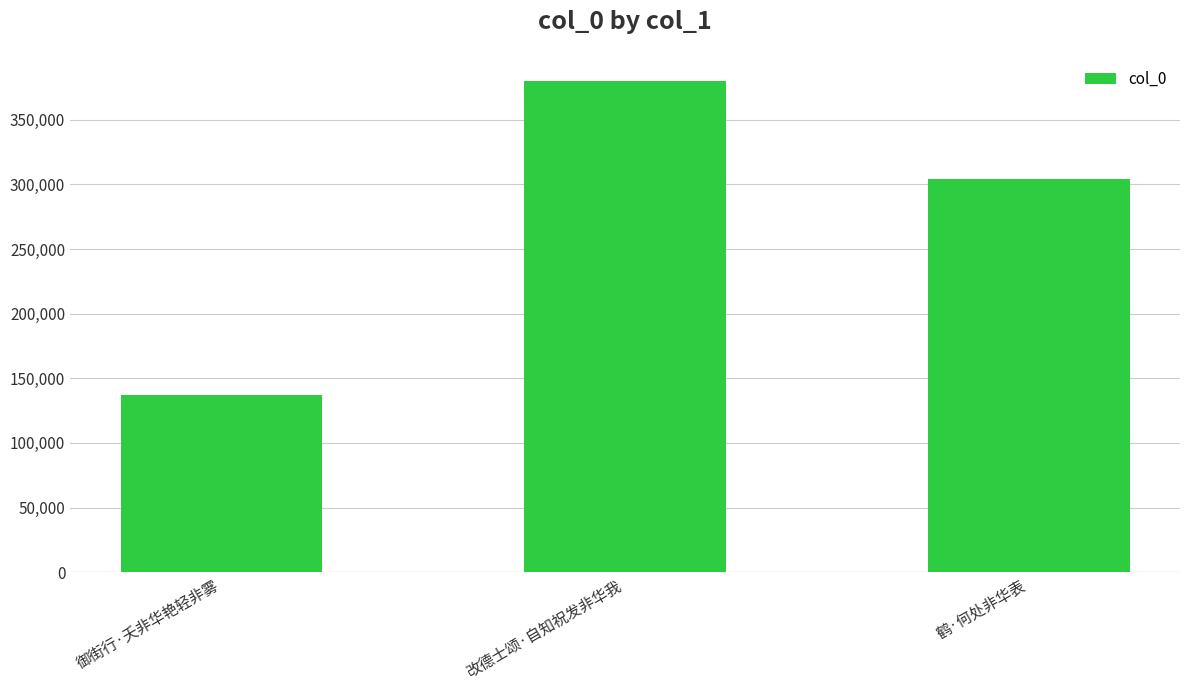

Rank the categories by value from highest to lowest.

改德士颂·自知祝发非华我, 鹤·何处非华表, 御街行·夭非华艳轻非雾